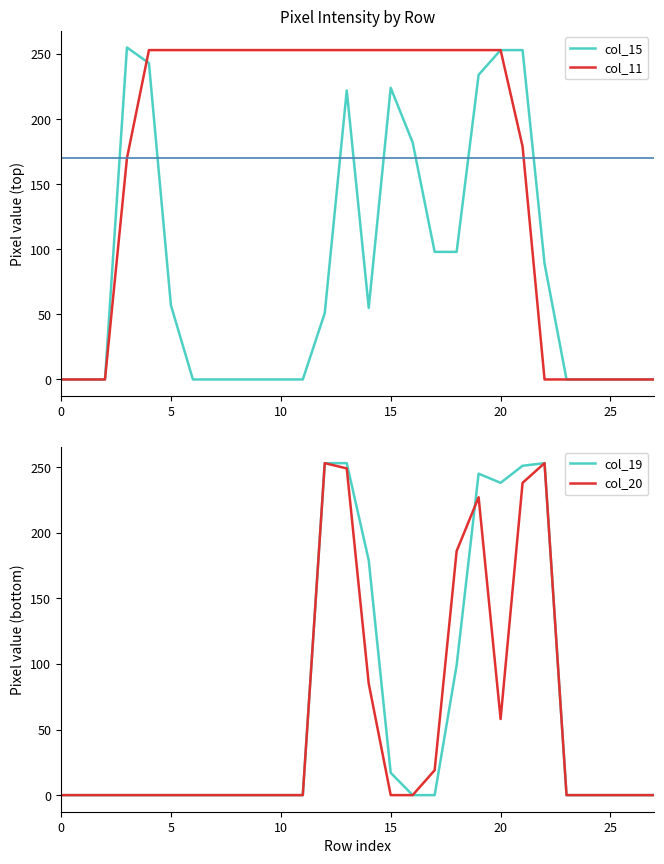

What are all the series names shown in the legend?

col_15, col_11, col_19, col_20